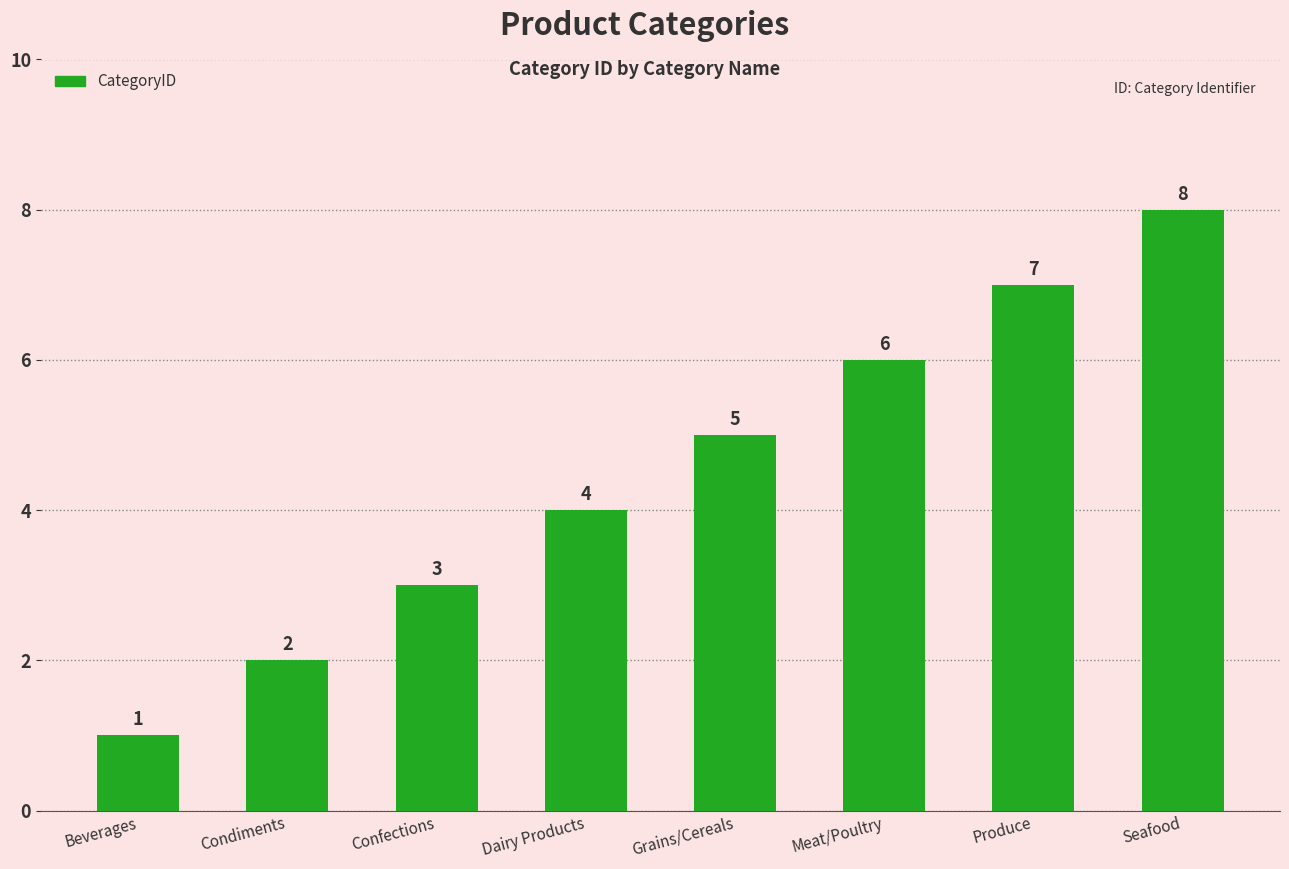

Reading left to right, transcribe all the data shown in this chart.

Beverages=1	Condiments=2	Confections=3	Dairy Products=4	Grains/Cereals=5	Meat/Poultry=6	Produce=7	Seafood=8